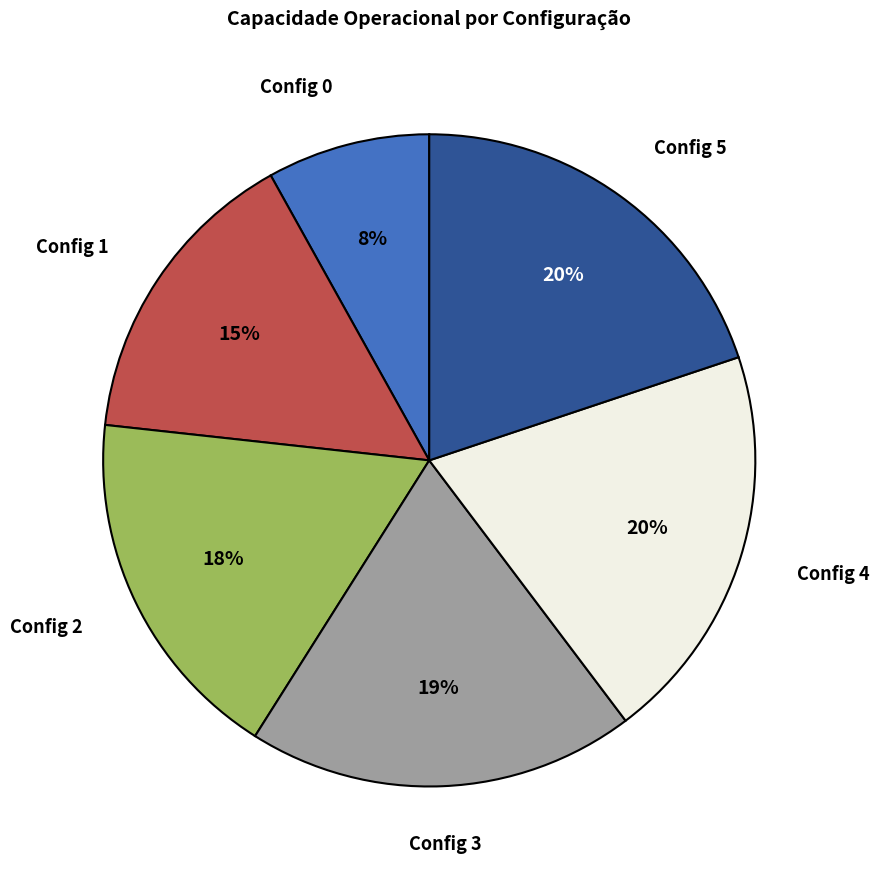

Do Config 1 and Config 2 together represent more than half of the pie?

No